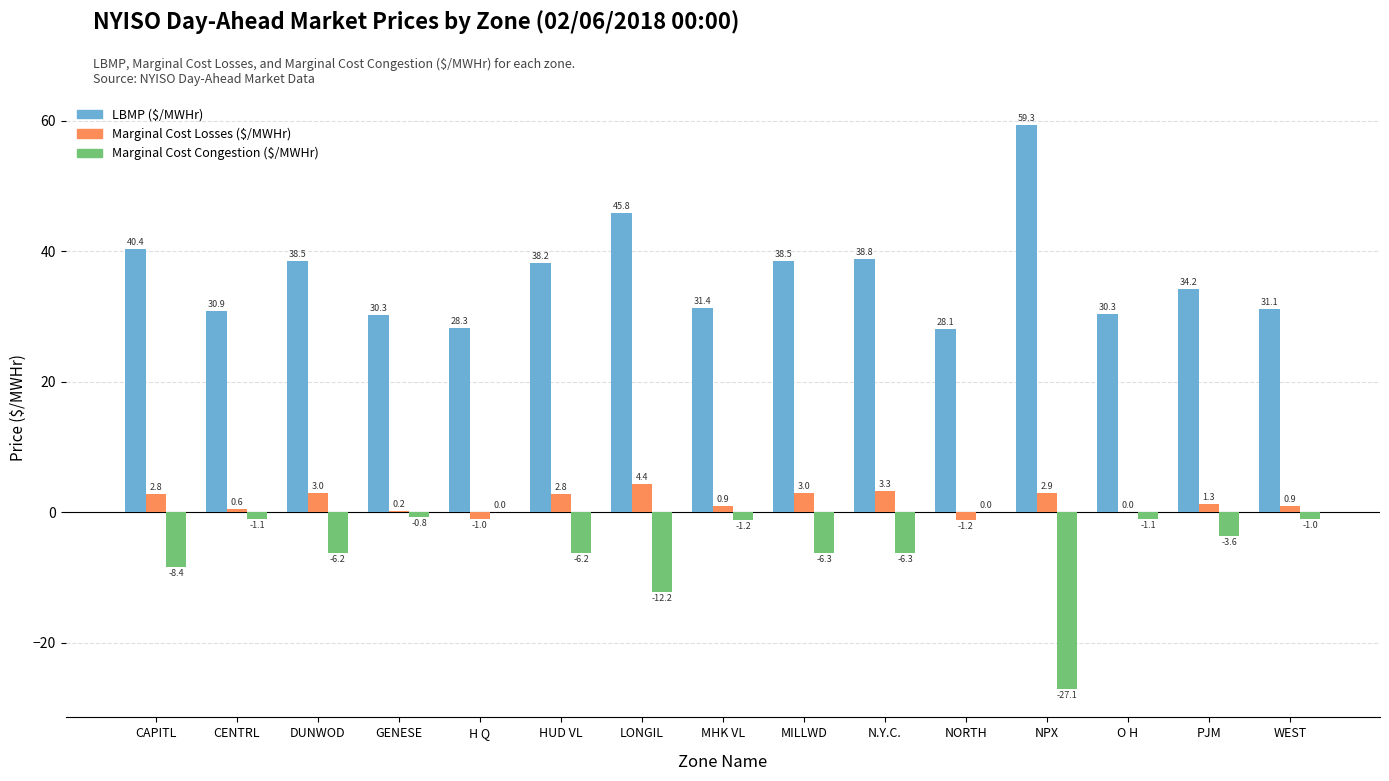

The Marginal Cost Congestion ($/MWHr) series shows -14.5 at H Q. True or false?

False